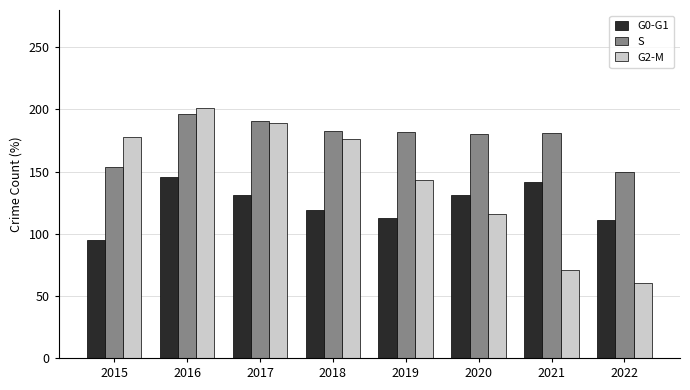

At which category is the sum across all series the highest?

2016